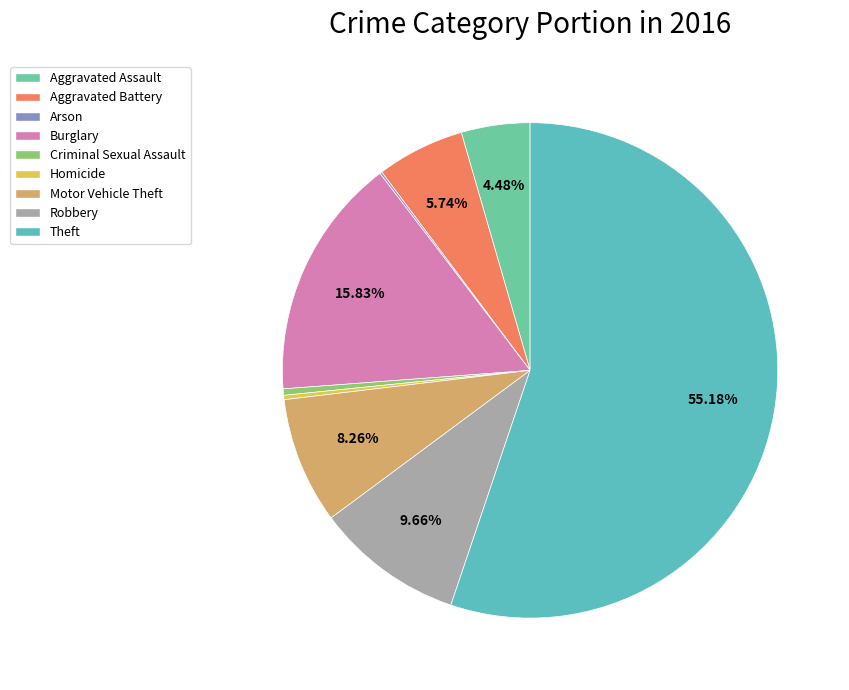

What percentage is NOT represented by Homicide?

99.7%